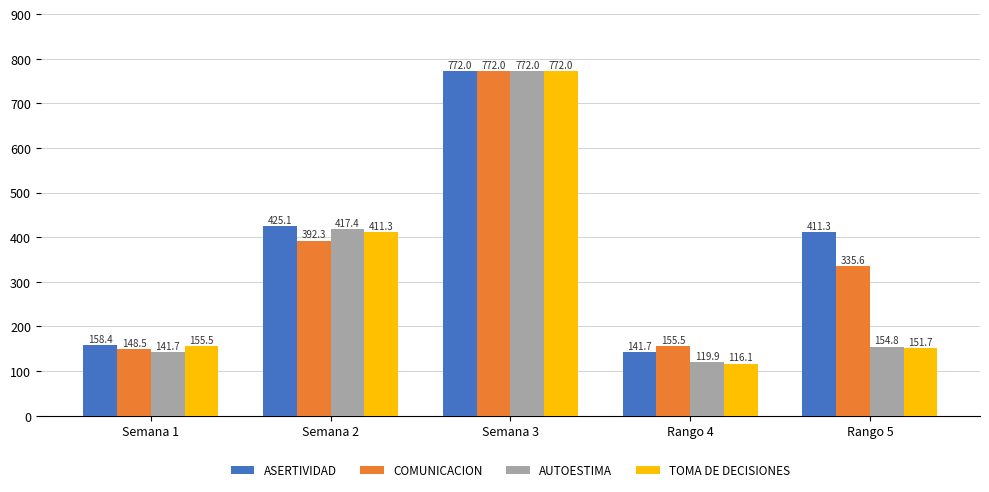

Rank the categories by COMUNICACION value from lowest to highest.

Semana 1, Rango 4, Rango 5, Semana 2, Semana 3